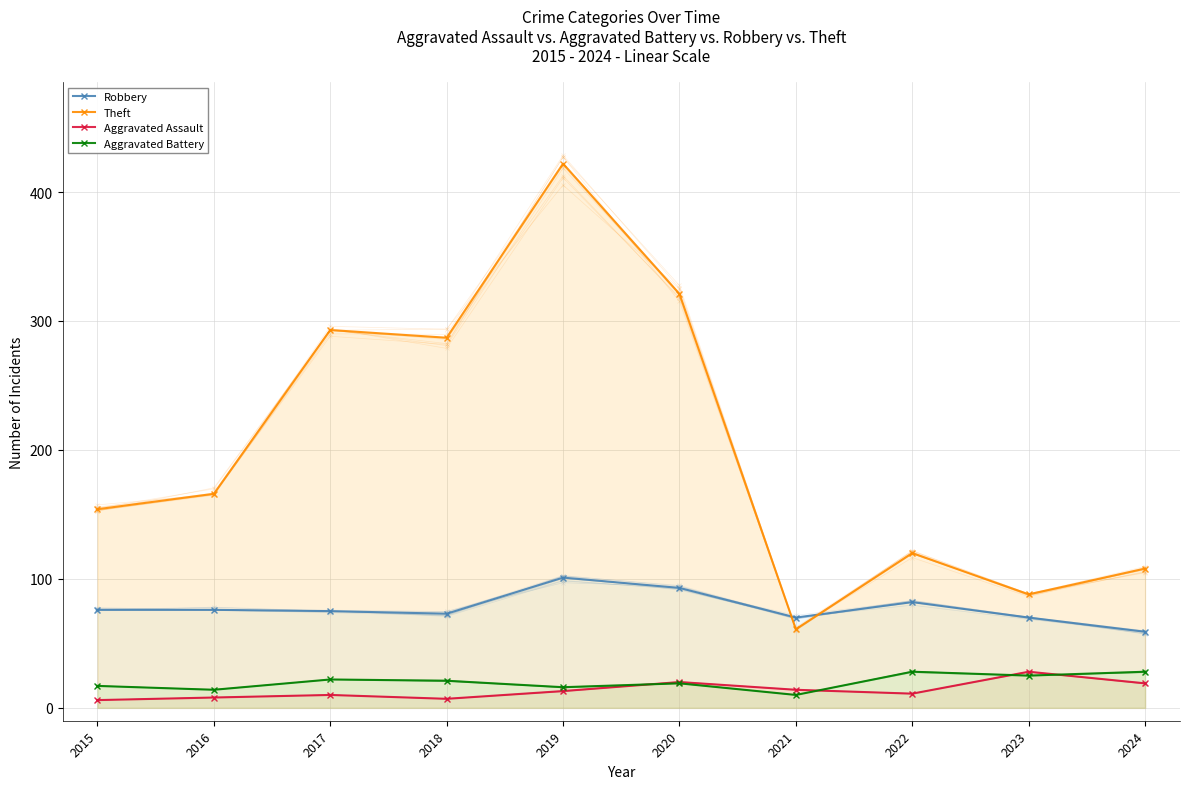

Reading right to left, what are all the values shown in this chart?

Robbery: 2024=59	2023=70	2022=82	2021=70	2020=93	2019=101	2018=73	2017=75	2016=76	2015=76
Theft: 2024=108	2023=88	2022=120	2021=61	2020=321	2019=422	2018=287	2017=293	2016=166	2015=154
Aggravated Assault: 2024=19	2023=28	2022=11	2021=14	2020=20	2019=13	2018=7	2017=10	2016=8	2015=6
Aggravated Battery: 2024=28	2023=25	2022=28	2021=10	2020=19	2019=16	2018=21	2017=22	2016=14	2015=17